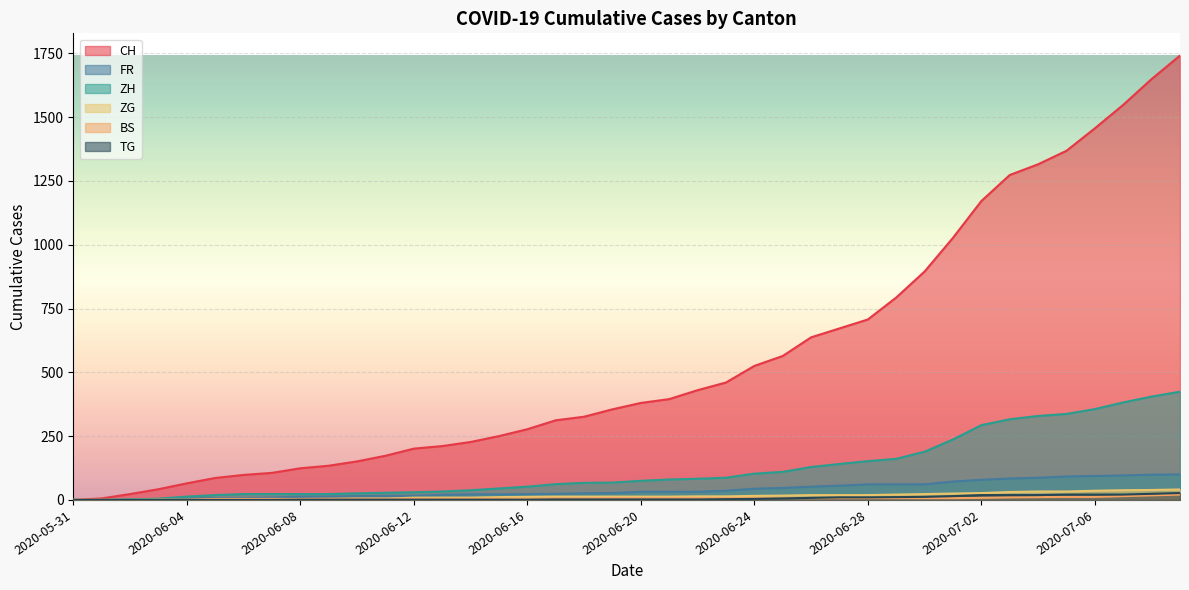

Reading left to right, list all the values displayed in this chart.

CH: 2020-05-31=0	2020-06-01=6	2020-06-02=23	2020-06-03=42	2020-06-04=65	2020-06-05=86	2020-06-06=98	2020-06-07=106	2020-06-08=124	2020-06-09=134	2020-06-10=151	2020-06-11=173	2020-06-12=201	2020-06-13=211	2020-06-14=227	2020-06-15=250	2020-06-16=277	2020-06-17=312	2020-06-18=326	2020-06-19=355	2020-06-20=380	2020-06-21=395	2020-06-22=430	2020-06-23=460	2020-06-24=525	2020-06-25=564	2020-06-26=637	2020-06-27=672	2020-06-28=707	2020-06-29=793	2020-06-30=895	2020-07-01=1027	2020-07-02=1171	2020-07-03=1273	2020-07-04=1315	2020-07-05=1368	2020-07-06=1456	2020-07-07=1548	2020-07-08=1649	2020-07-09=1741
FR: 2020-05-31=0	2020-06-01=0	2020-06-02=2	2020-06-03=3	2020-06-04=5	2020-06-05=7	2020-06-06=7	2020-06-07=9	2020-06-08=13	2020-06-09=13	2020-06-10=15	2020-06-11=16	2020-06-12=16	2020-06-13=20	2020-06-14=22	2020-06-15=22	2020-06-16=23	2020-06-17=24	2020-06-18=26	2020-06-19=27	2020-06-20=32	2020-06-21=32	2020-06-22=32	2020-06-23=36	2020-06-24=44	2020-06-25=47	2020-06-26=52	2020-06-27=56	2020-06-28=61	2020-06-29=61	2020-06-30=61	2020-07-01=72	2020-07-02=79	2020-07-03=84	2020-07-04=87	2020-07-05=92	2020-07-06=94	2020-07-07=96	2020-07-08=99	2020-07-09=100
ZH: 2020-05-31=0	2020-06-01=0	2020-06-02=2	2020-06-03=5	2020-06-04=13	2020-06-05=19	2020-06-06=23	2020-06-07=23	2020-06-08=23	2020-06-09=23	2020-06-10=26	2020-06-11=28	2020-06-12=30	2020-06-13=33	2020-06-14=38	2020-06-15=45	2020-06-16=52	2020-06-17=62	2020-06-18=67	2020-06-19=68	2020-06-20=75	2020-06-21=80	2020-06-22=83	2020-06-23=87	2020-06-24=103	2020-06-25=110	2020-06-26=129	2020-06-27=141	2020-06-28=152	2020-06-29=161	2020-06-30=189	2020-07-01=237	2020-07-02=293	2020-07-03=316	2020-07-04=329	2020-07-05=337	2020-07-06=356	2020-07-07=382	2020-07-08=405	2020-07-09=424
ZG: 2020-05-31=0	2020-06-01=0	2020-06-02=0	2020-06-03=0	2020-06-04=0	2020-06-05=0	2020-06-06=0	2020-06-07=0	2020-06-08=1	2020-06-09=3	2020-06-10=5	2020-06-11=5	2020-06-12=9	2020-06-13=9	2020-06-14=9	2020-06-15=11	2020-06-16=12	2020-06-17=13	2020-06-18=13	2020-06-19=13	2020-06-20=13	2020-06-21=13	2020-06-22=14	2020-06-23=14	2020-06-24=16	2020-06-25=17	2020-06-26=19	2020-06-27=19	2020-06-28=19	2020-06-29=21	2020-06-30=23	2020-07-01=25	2020-07-02=27	2020-07-03=31	2020-07-04=33	2020-07-05=33	2020-07-06=36	2020-07-07=38	2020-07-08=39	2020-07-09=41
BS: 2020-05-31=0	2020-06-01=0	2020-06-02=0	2020-06-03=1	2020-06-04=1	2020-06-05=4	2020-06-06=4	2020-06-07=4	2020-06-08=4	2020-06-09=5	2020-06-10=5	2020-06-11=5	2020-06-12=5	2020-06-13=5	2020-06-14=5	2020-06-15=5	2020-06-16=5	2020-06-17=6	2020-06-18=6	2020-06-19=7	2020-06-20=7	2020-06-21=7	2020-06-22=7	2020-06-23=7	2020-06-24=7	2020-06-25=7	2020-06-26=7	2020-06-27=7	2020-06-28=7	2020-06-29=7	2020-06-30=7	2020-07-01=7	2020-07-02=8	2020-07-03=10	2020-07-04=11	2020-07-05=12	2020-07-06=12	2020-07-07=15	2020-07-08=18	2020-07-09=21
TG: 2020-05-31=0	2020-06-01=0	2020-06-02=0	2020-06-03=0	2020-06-04=0	2020-06-05=0	2020-06-06=0	2020-06-07=0	2020-06-08=1	2020-06-09=1	2020-06-10=1	2020-06-11=1	2020-06-12=1	2020-06-13=1	2020-06-14=1	2020-06-15=1	2020-06-16=1	2020-06-17=2	2020-06-18=2	2020-06-19=2	2020-06-20=2	2020-06-21=2	2020-06-22=2	2020-06-23=3	2020-06-24=4	2020-06-25=6	2020-06-26=8	2020-06-27=10	2020-06-28=10	2020-06-29=11	2020-06-30=12	2020-07-01=15	2020-07-02=19	2020-07-03=19	2020-07-04=19	2020-07-05=21	2020-07-06=21	2020-07-07=21	2020-07-08=24	2020-07-09=27